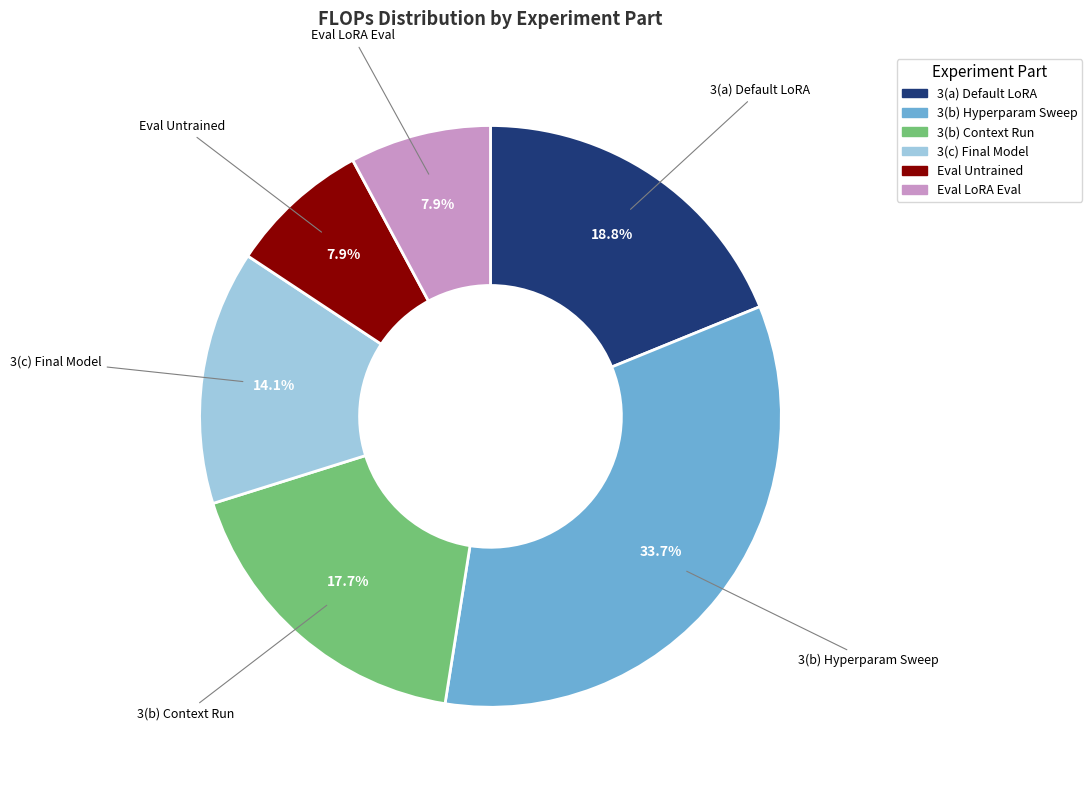

Which category has the biggest portion of the pie?

3(b) Hyperparam Sweep